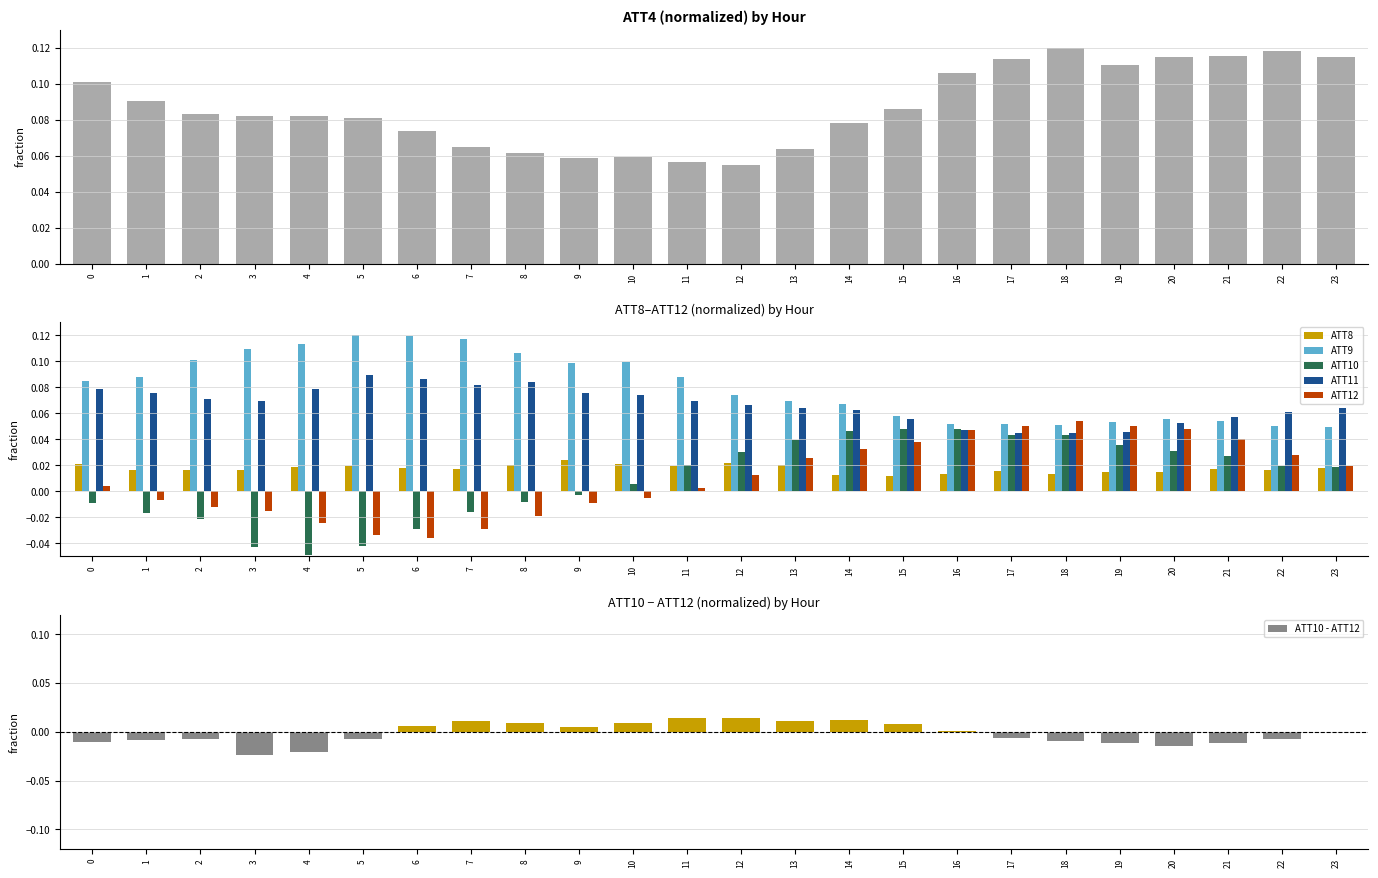

True or false: ATT9 has a value of 0.1 at 6.

False